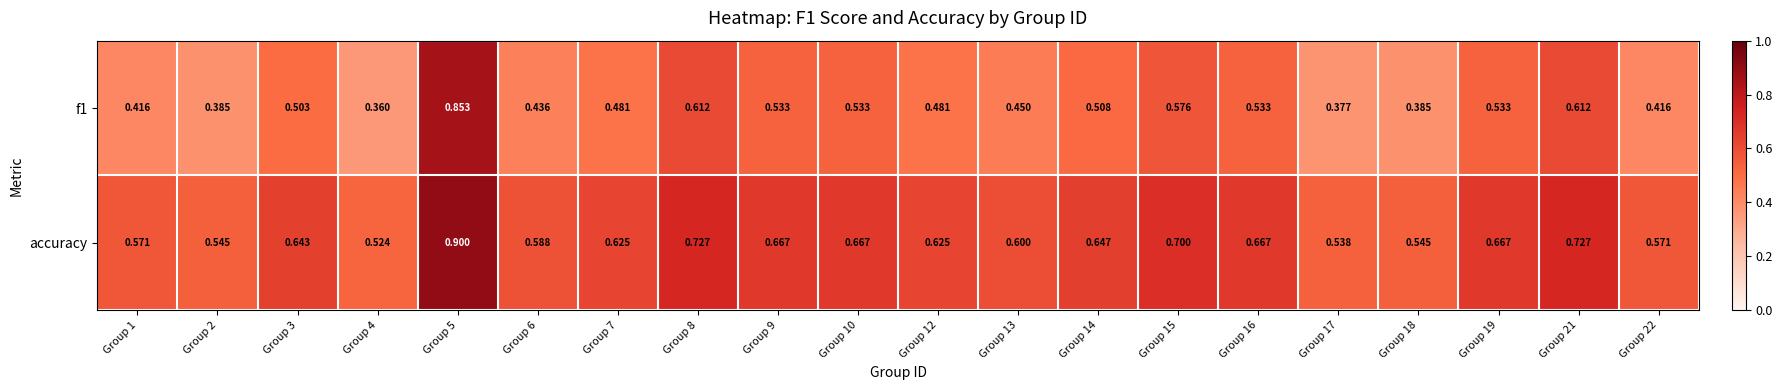

Is the value of f1 at Group 8 greater than the value of accuracy at Group 18?

Yes